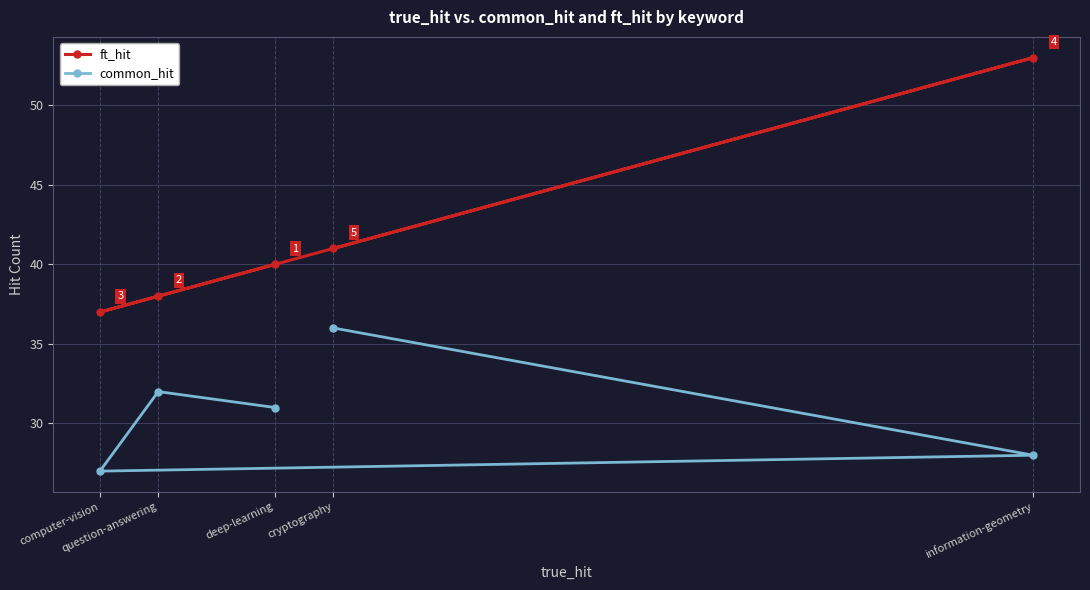

List the labels in order of common_hit value, largest first.

cryptography, question-answering, deep-learning, information-geometry, computer-vision